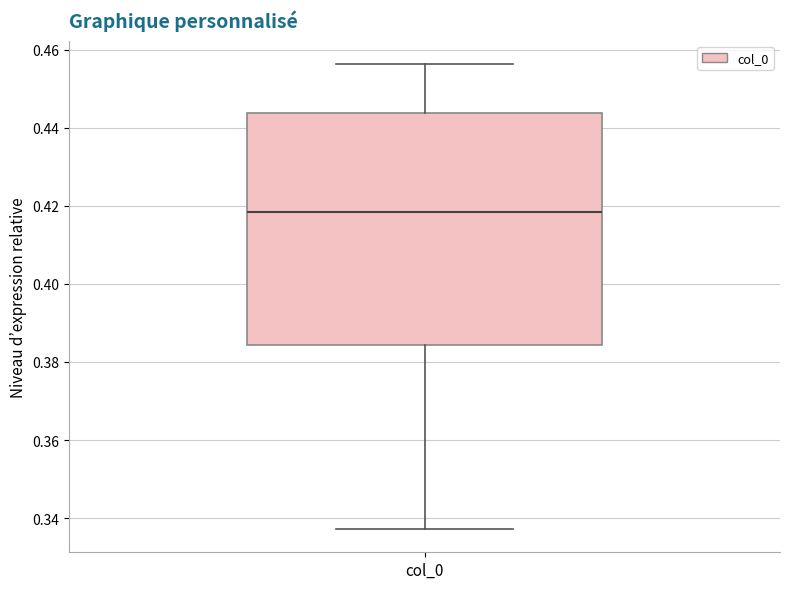

Transcribe this box plot: give where the median line is, the range the box spans, and where the two whiskers end, as read against the y-axis. The values are not printed on the chart, so give them approximately, as read against the axis.

median 0.418, box 0.384 to 0.444, whiskers 0.338 to 0.456